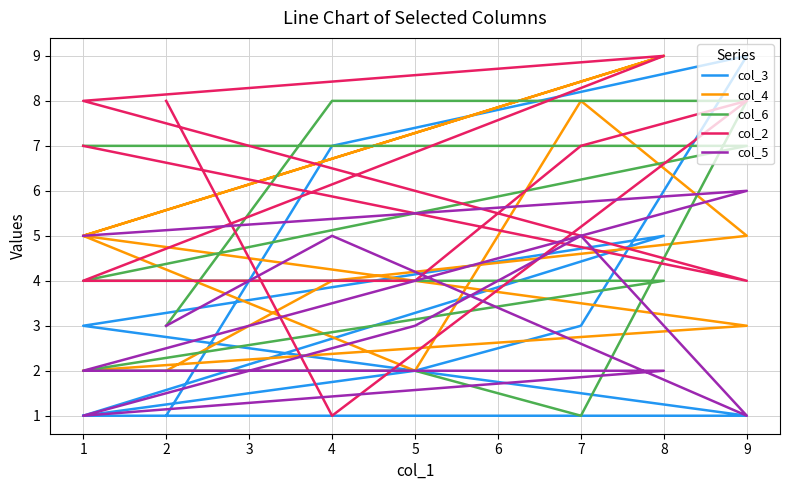

At 2, list the series in order from smallest to largest.

col_3, col_4, col_6, col_5, col_2